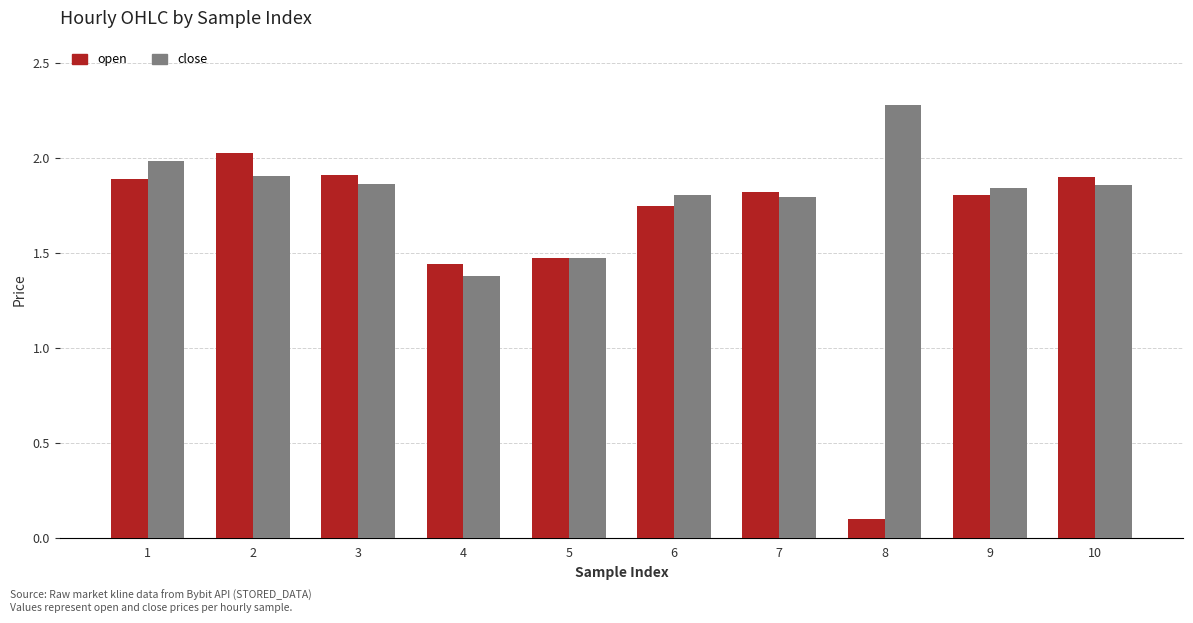

Rank the series by their maximum value, from highest to lowest.

close, open